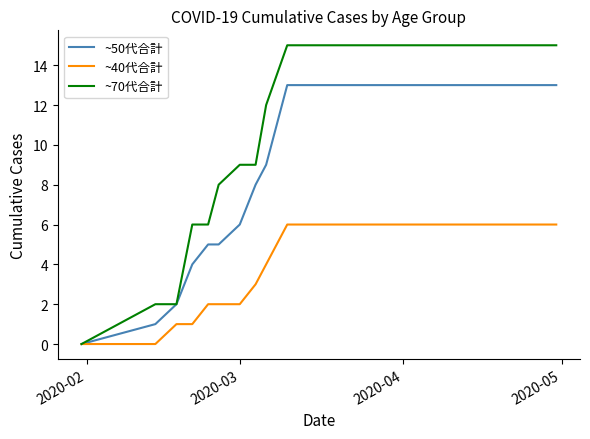

What is the average value of the ~70代合計 series?

11